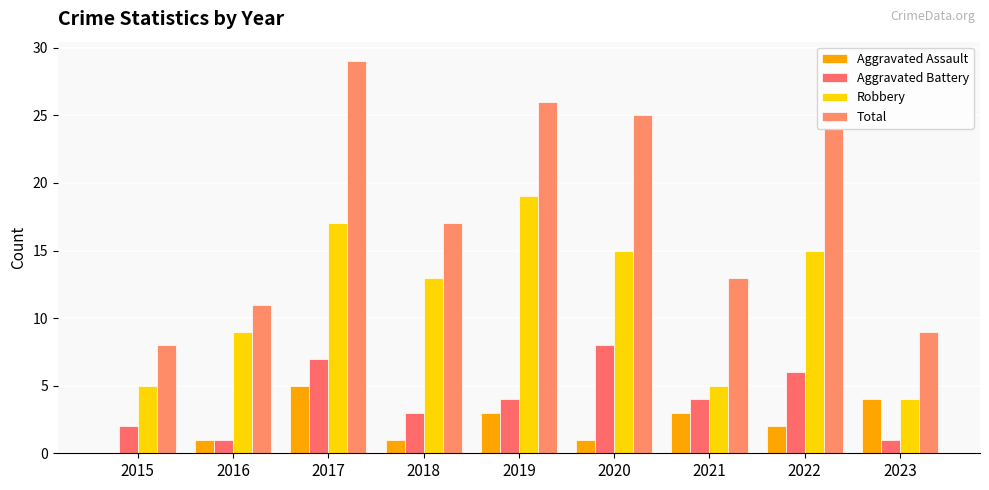

Reading left to right, transcribe all the data shown in this chart.

Aggravated Assault: 2015=0	2016=1	2017=5	2018=1	2019=3	2020=1	2021=3	2022=2	2023=4
Aggravated Battery: 2015=2	2016=1	2017=7	2018=3	2019=4	2020=8	2021=4	2022=6	2023=1
Robbery: 2015=5	2016=9	2017=17	2018=13	2019=19	2020=15	2021=5	2022=15	2023=4
Total: 2015=8	2016=11	2017=29	2018=17	2019=26	2020=25	2021=13	2022=24	2023=9